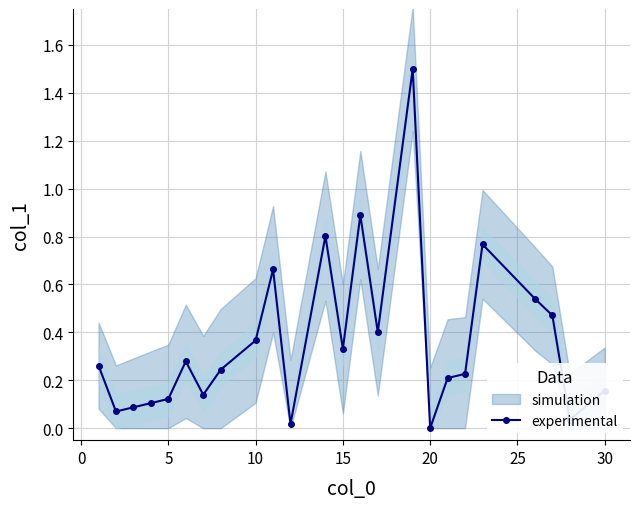

True or false: experimental has more than 1 points higher than both neighbors.

True